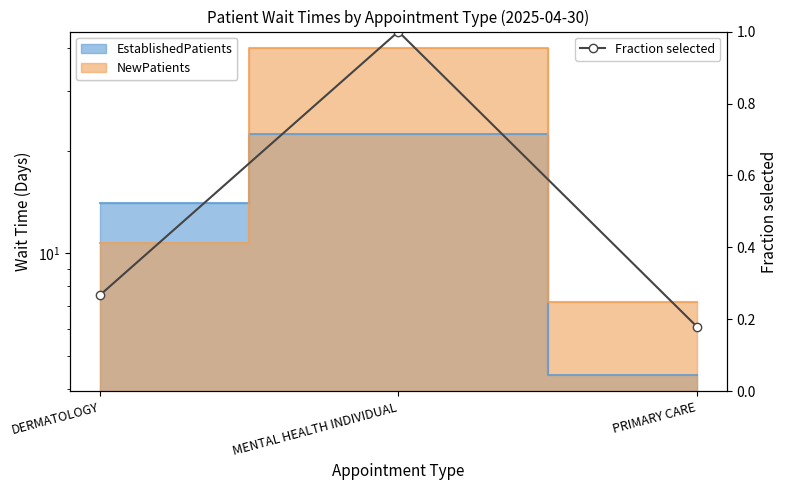

What is the smallest value displayed?

0.2